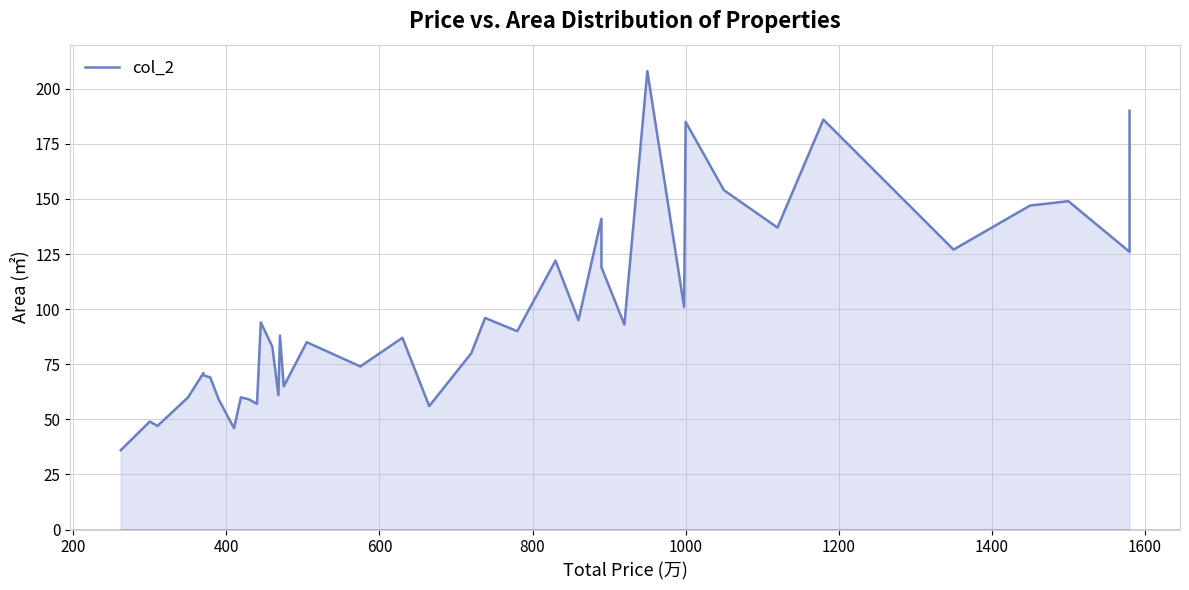

What is the average value?

98